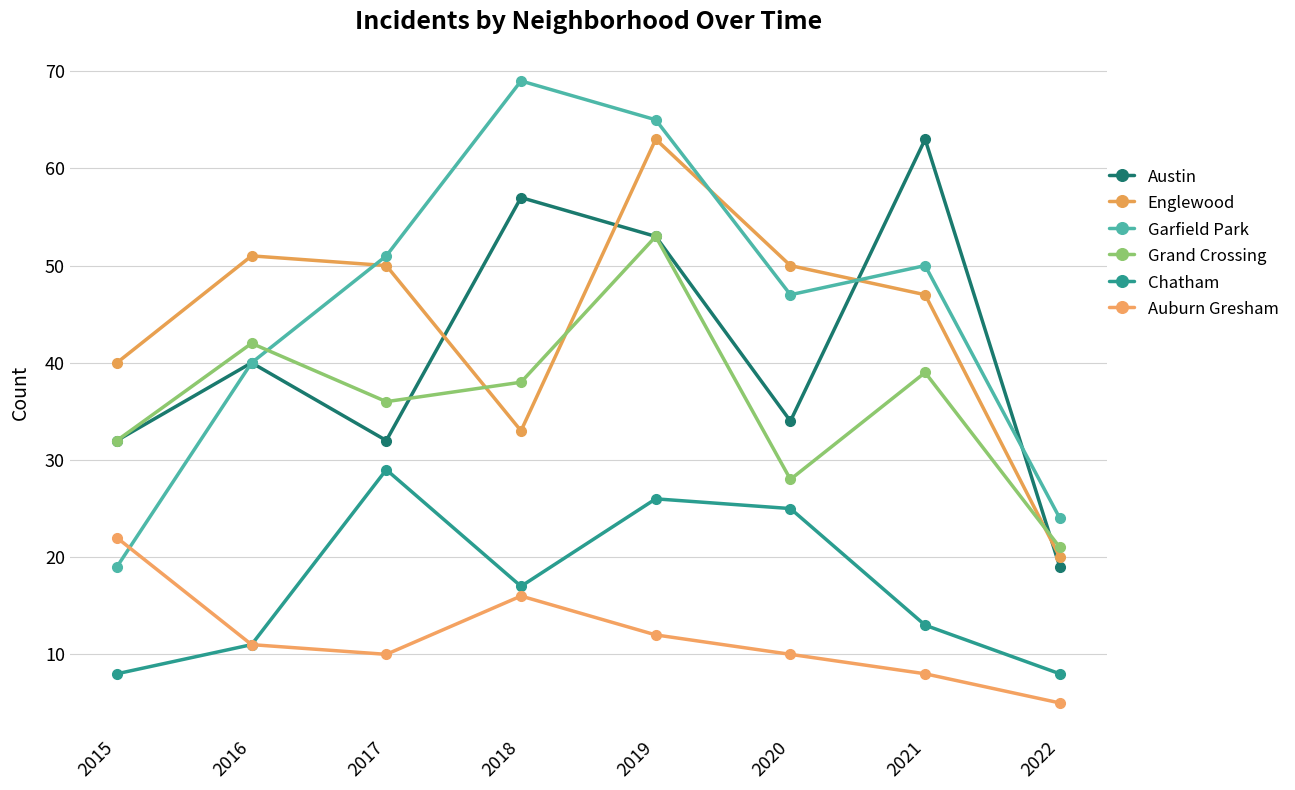

Which has a higher value, 2020 or 2016?

2016